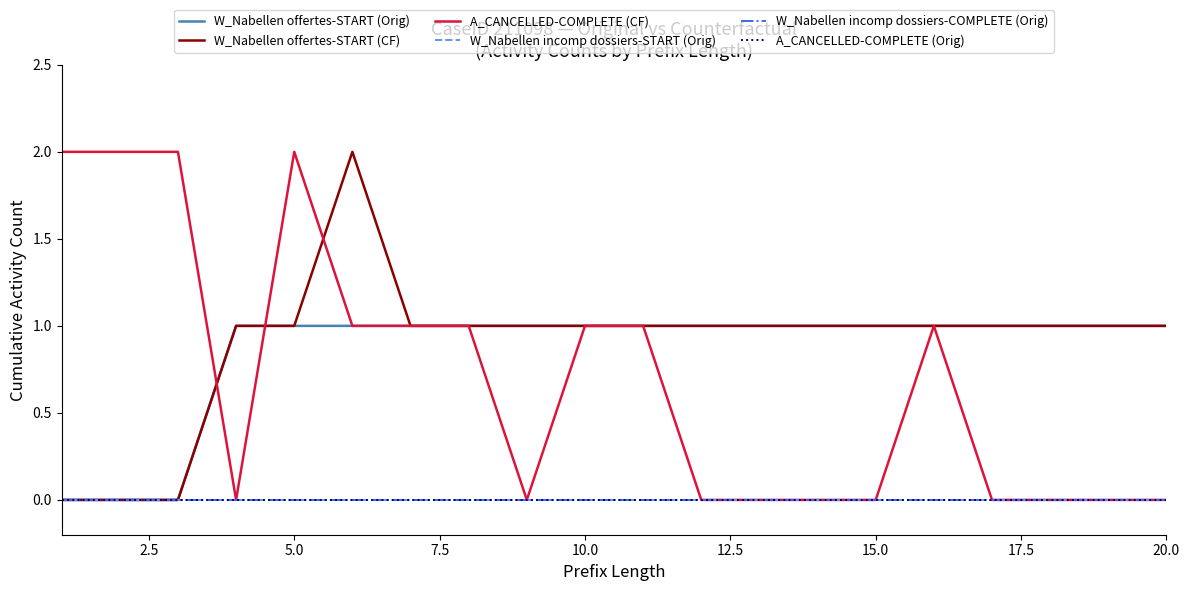

Does the chart display data point markers on the line(s)?

No